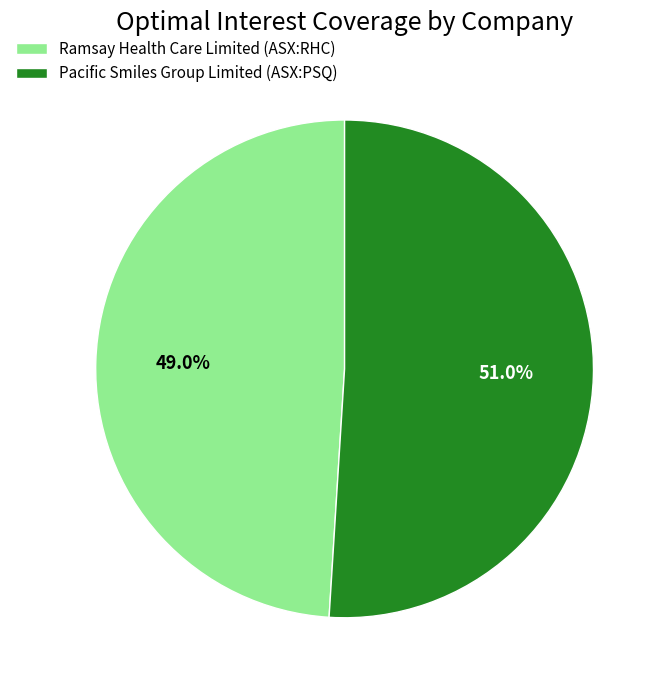

True or false: Ramsay Health Care Limited (ASX:RHC) accounts for 60% of the total.

False